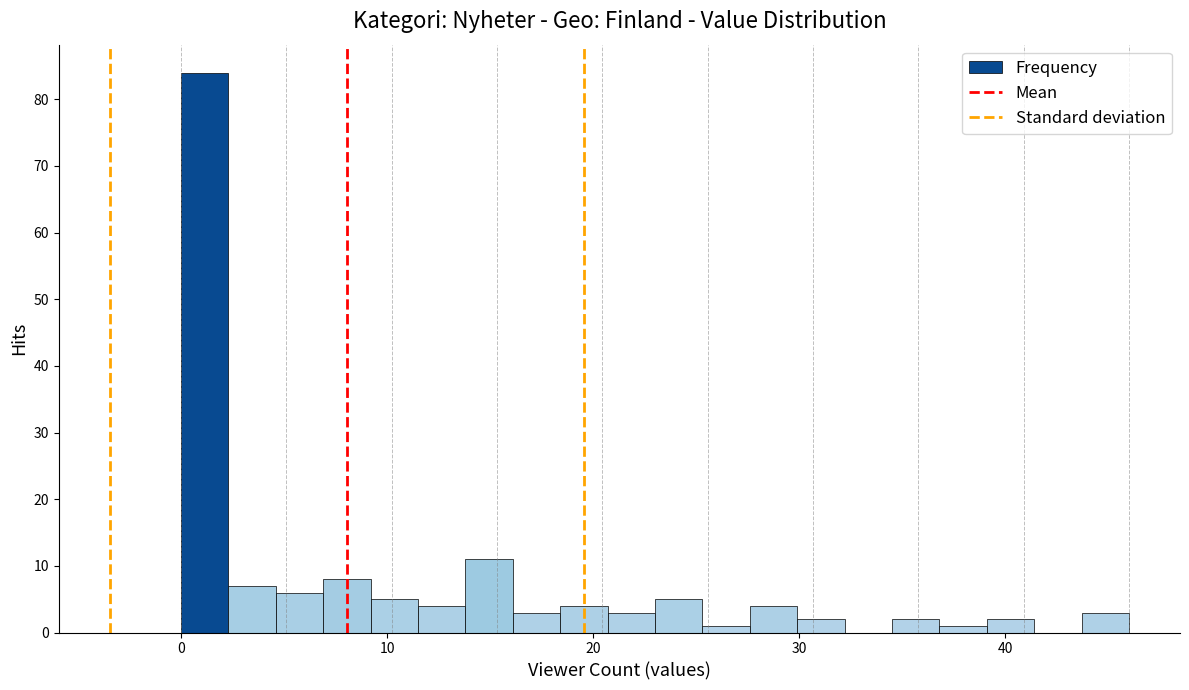

Around what value on the x-axis is the tallest bar? Give the approximate position of its centre, as read against the axis.

1